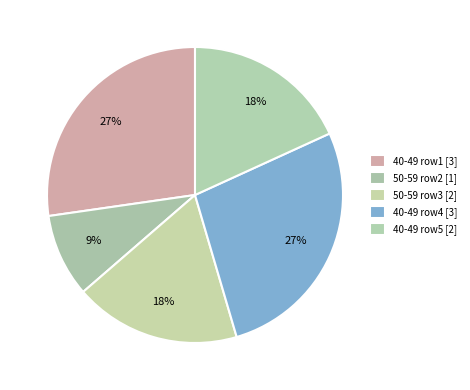

Count the number of slices in the pie.

5